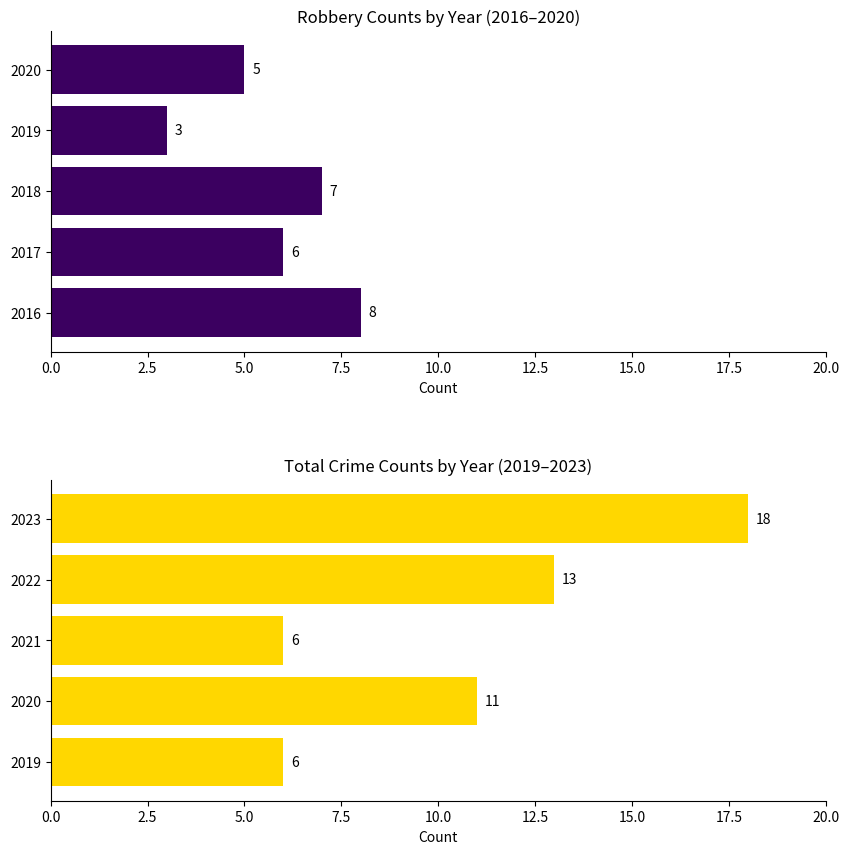

Which series has the largest range (max minus min)?

Total